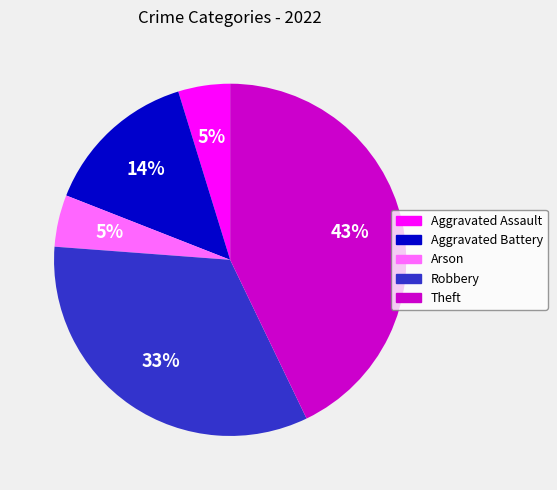

Count the number of slices in the pie.

5